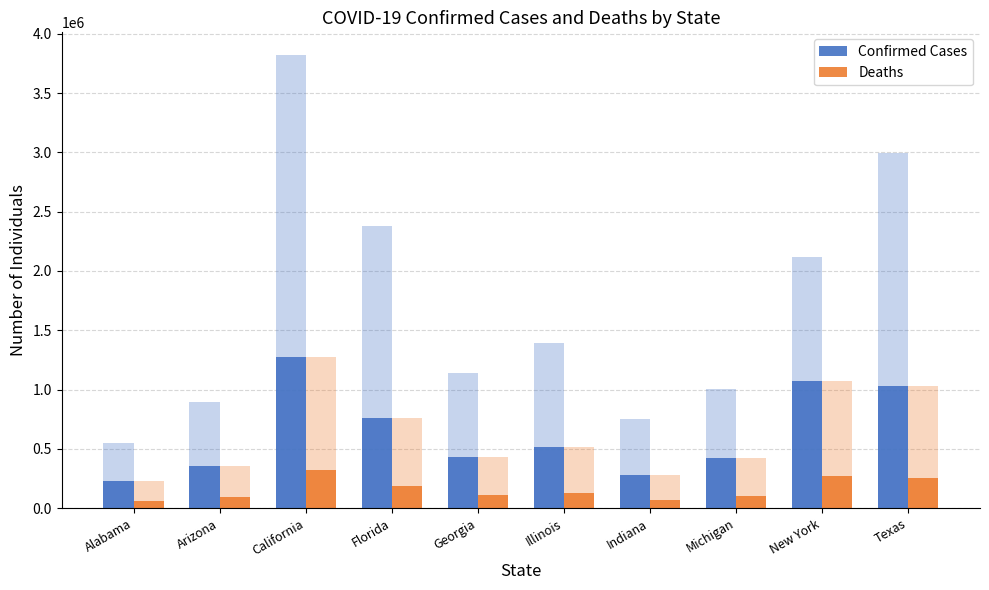

Which has a higher value, Georgia or Arizona?

Georgia